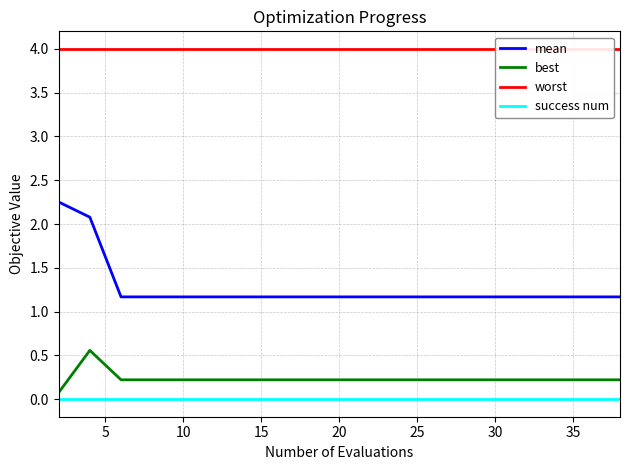

True or false: worst has more than 1 points higher than both neighbors.

False